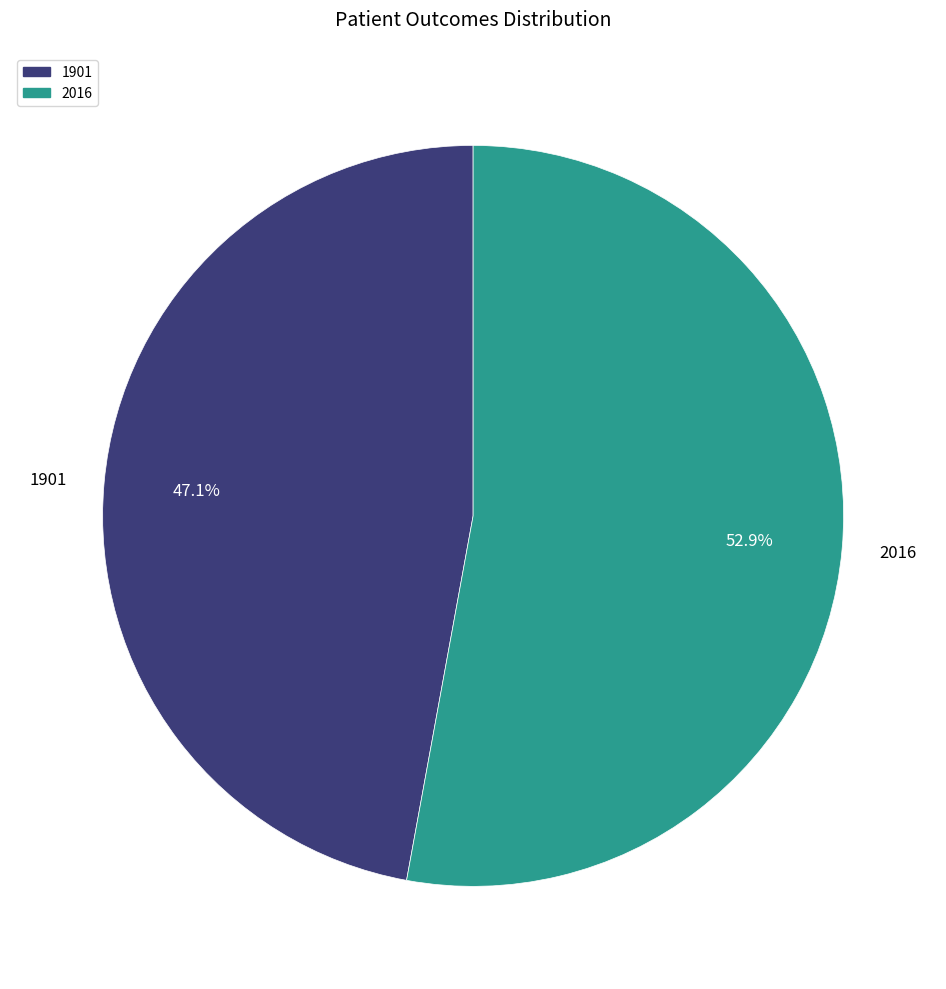

Does 1901 represent more than half of the total?

No